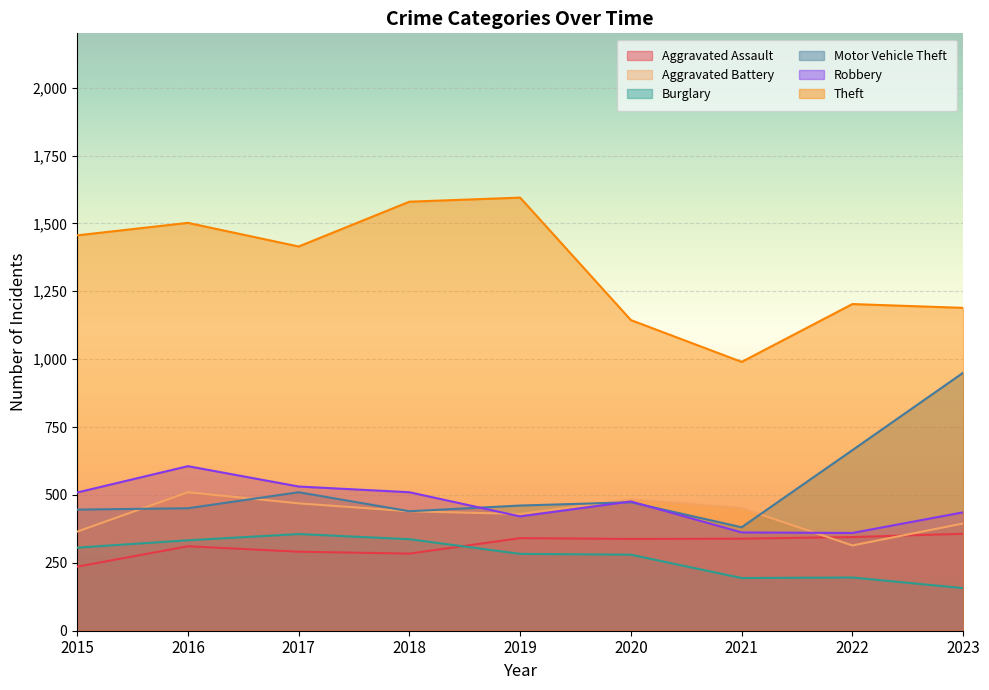

At which label does Burglary reach its peak?

2017